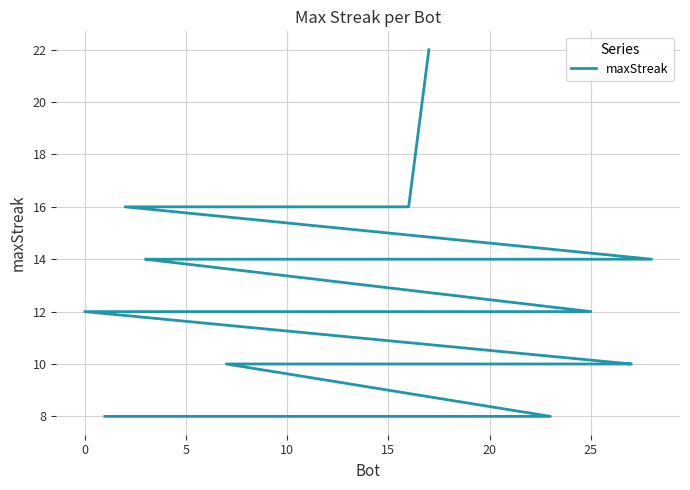

What is the difference between the maximum and minimum values?

14